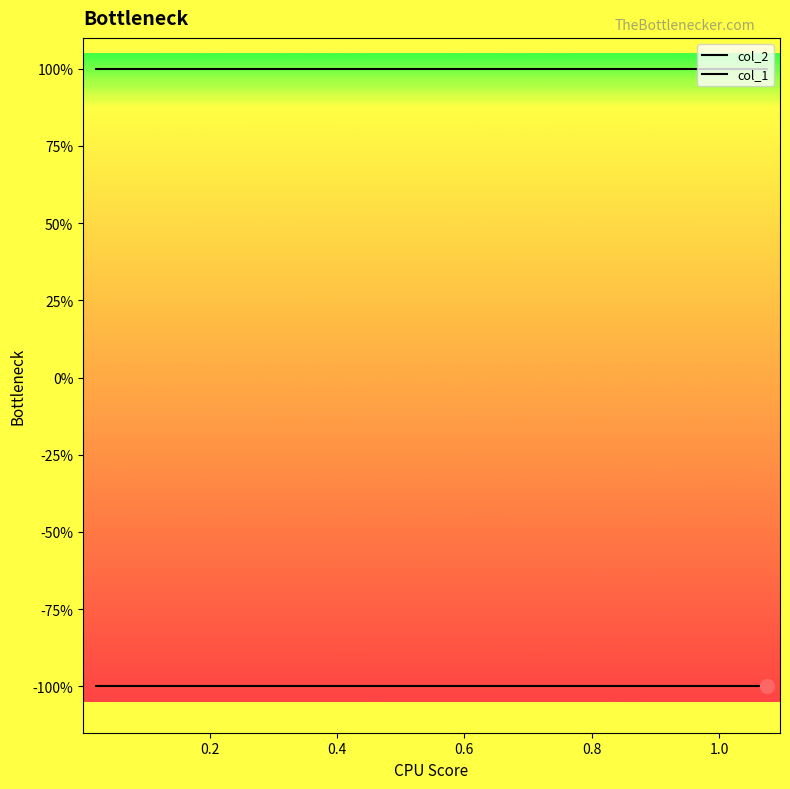

List the series in order of their overall mean, lowest first.

col_1, col_2